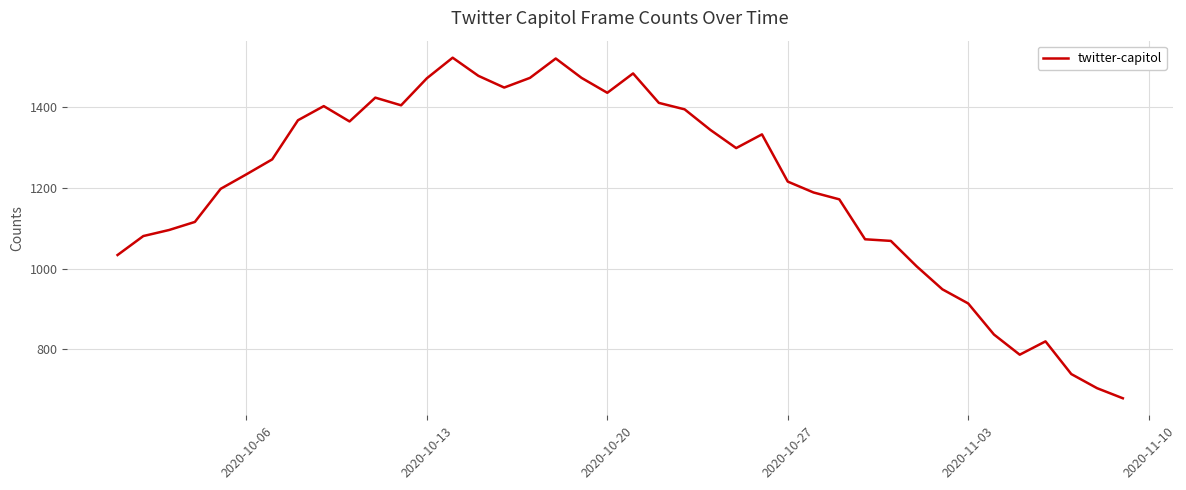

What is the minimum value shown in the chart?

679